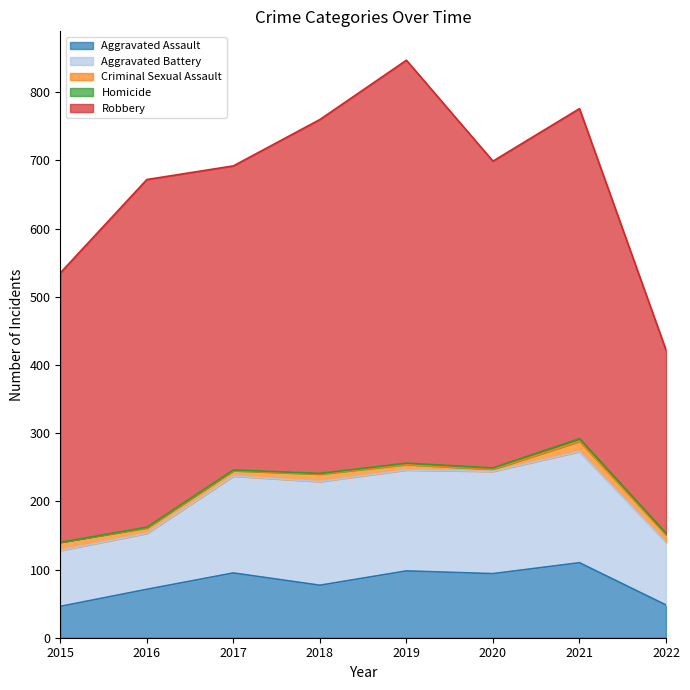

What is the total value across all series at 2017?

692